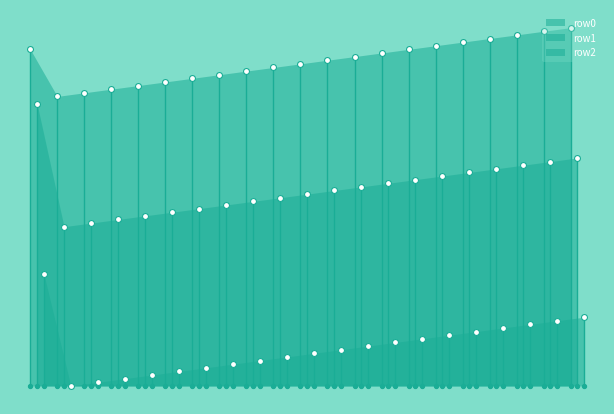

Which series contains the highest Y value?

row0